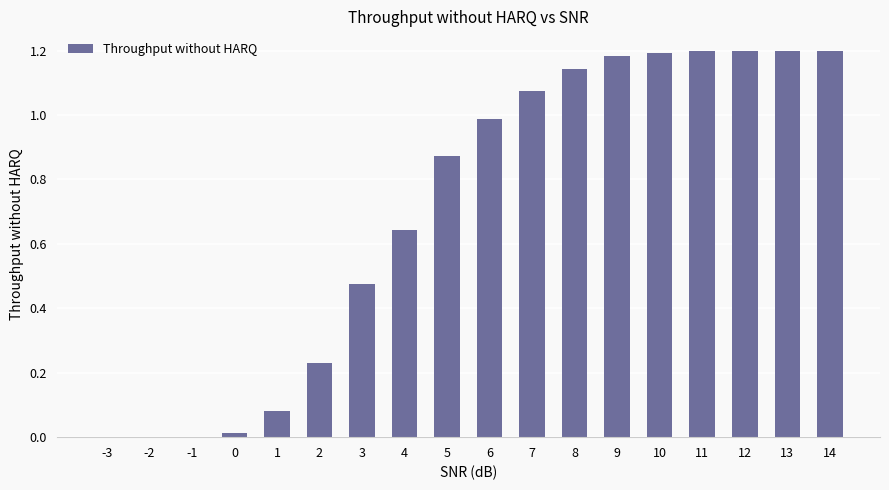

Between 11 and 1, which is larger?

11